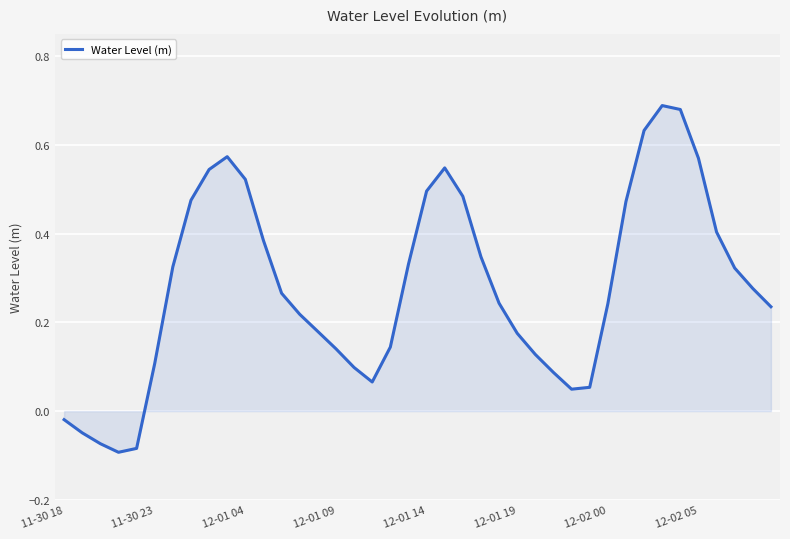

How many negative values are there?

5